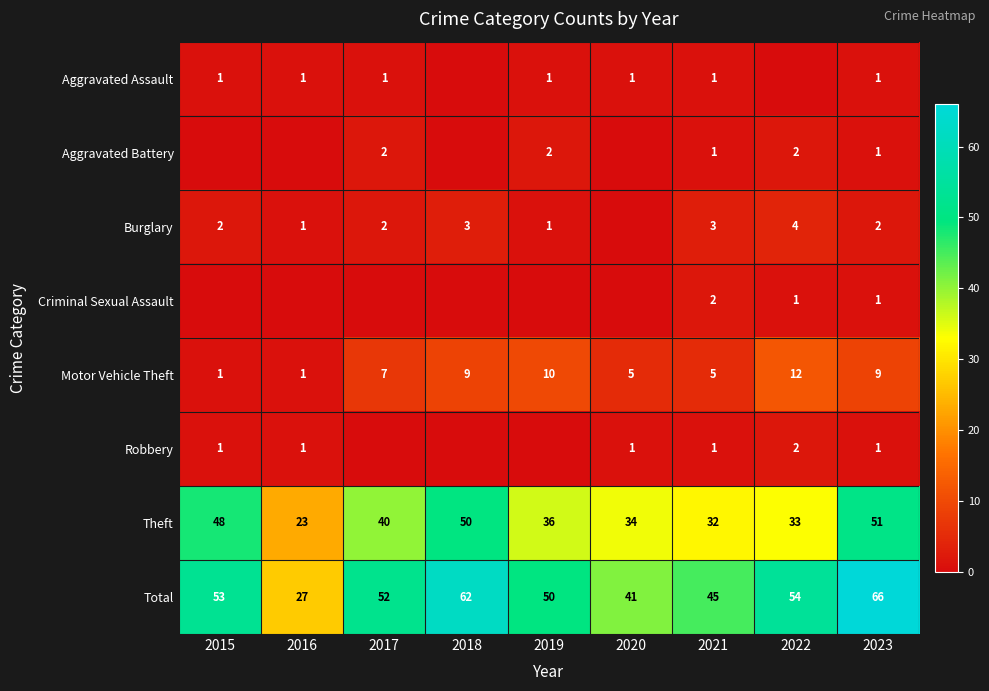

Is it true that Aggravated Battery equals 2 at 2019?

True